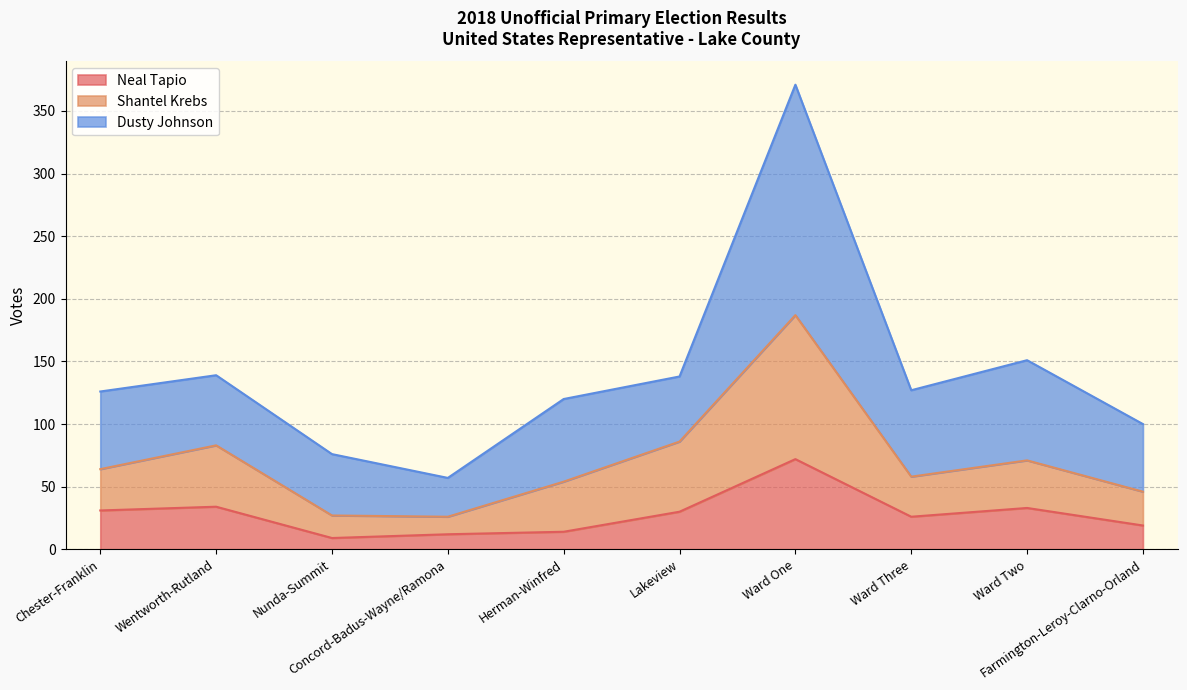

Where does the Neal Tapio series first go above 30?

Chester-Franklin